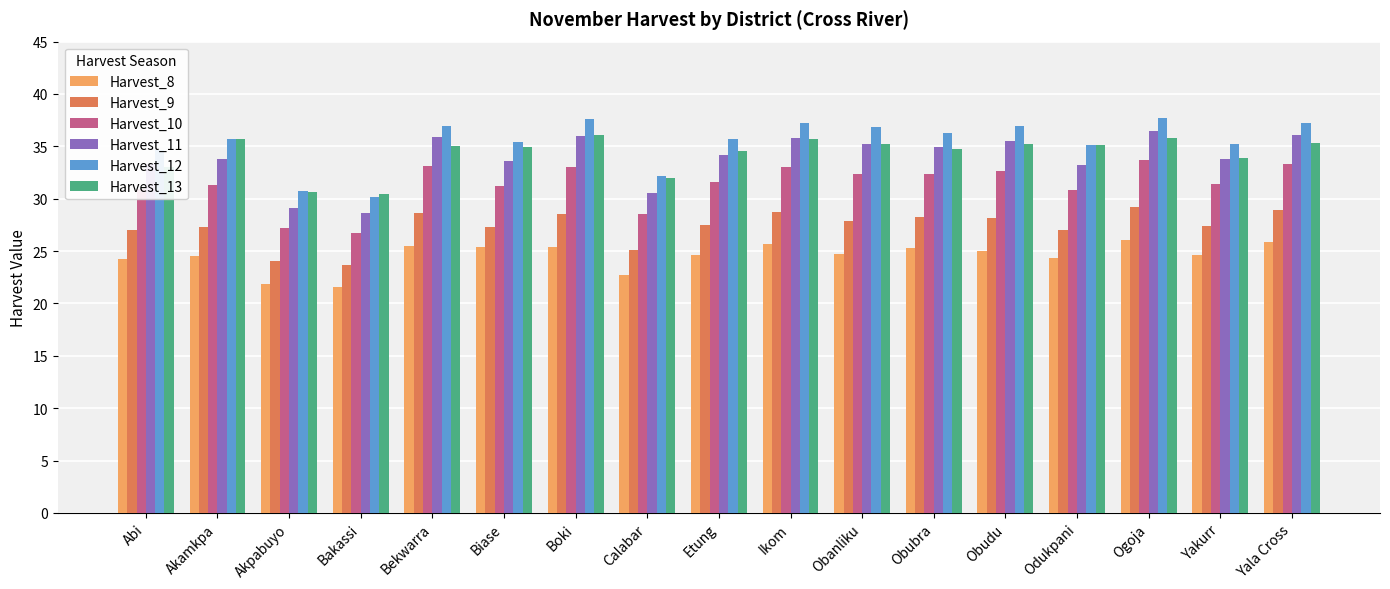

At how many categories does at least one series exceed 25?

17